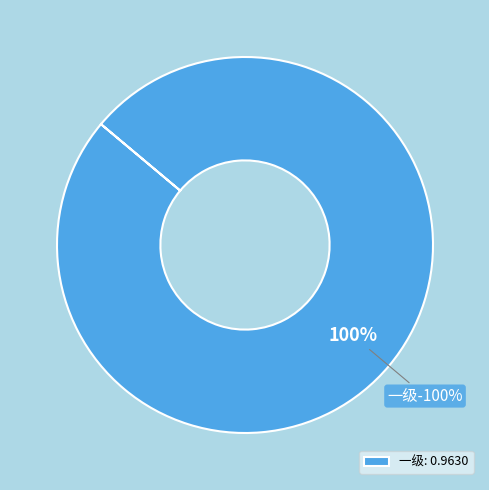

What is the total percentage of 三级 and 一级?

100.0%